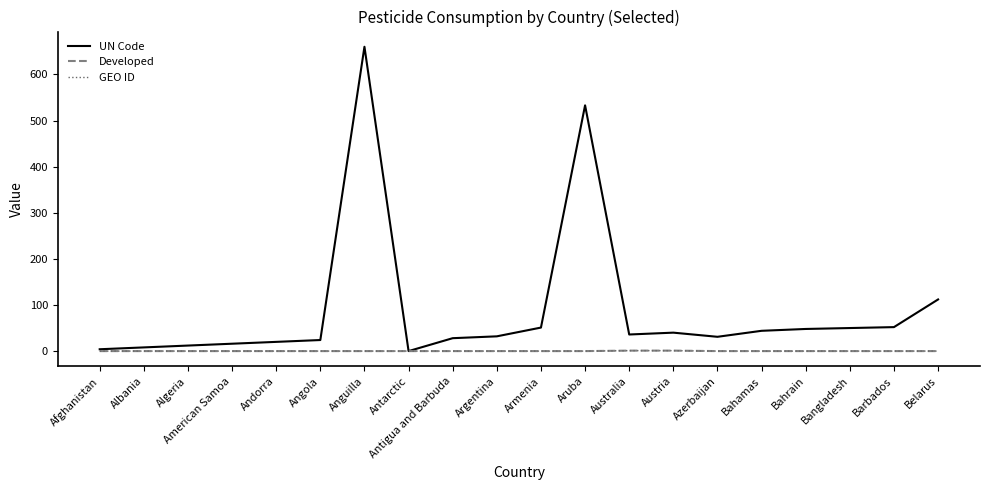

Where is Developed nearest to the value 0?

Afghanistan